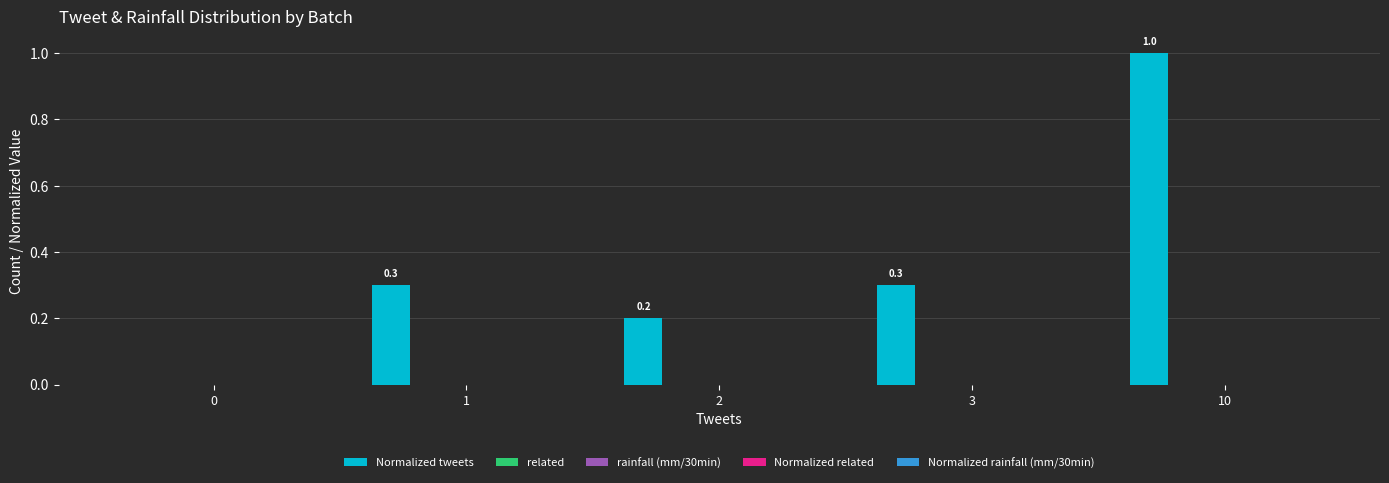

What is the sum of all values?

1.8